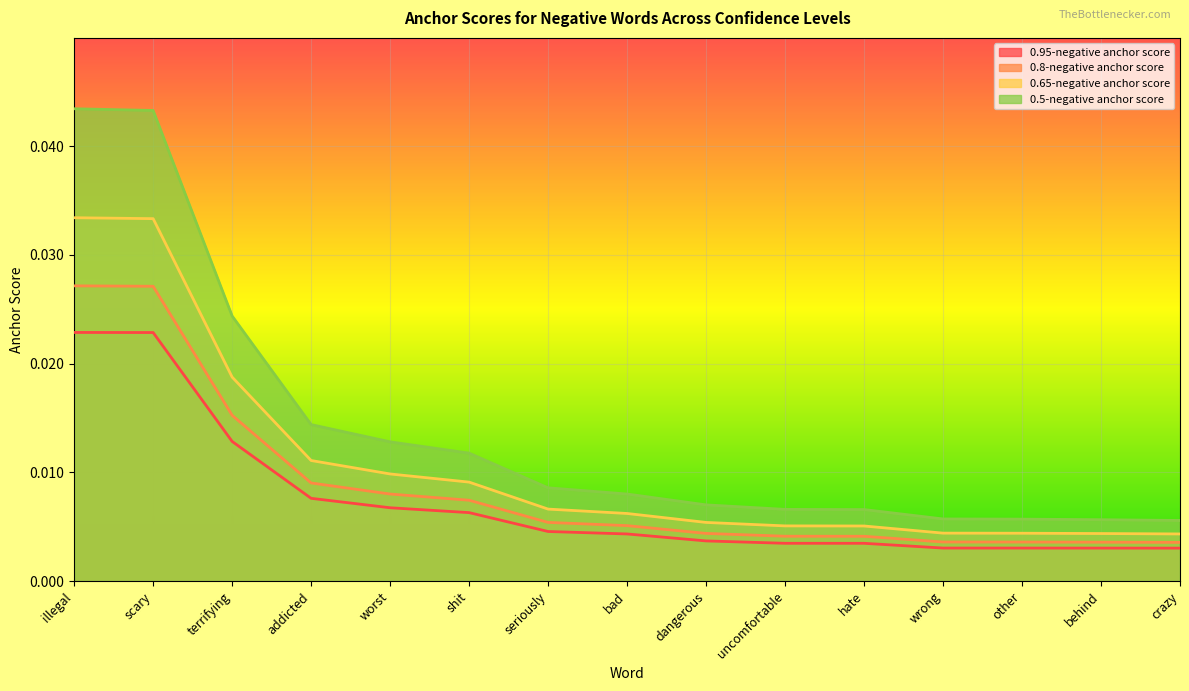

List the series in order of their peak value, lowest first.

0.95-negative anchor score, 0.8-negative anchor score, 0.65-negative anchor score, 0.5-negative anchor score